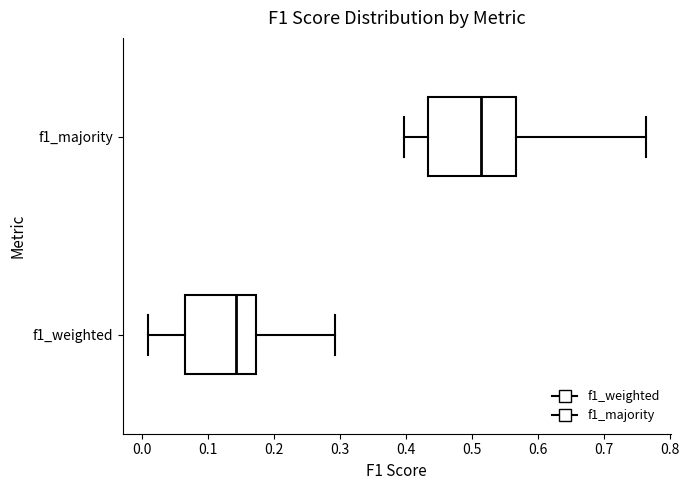

Which box is the widest, from its left edge to its right edge?

f1_majority